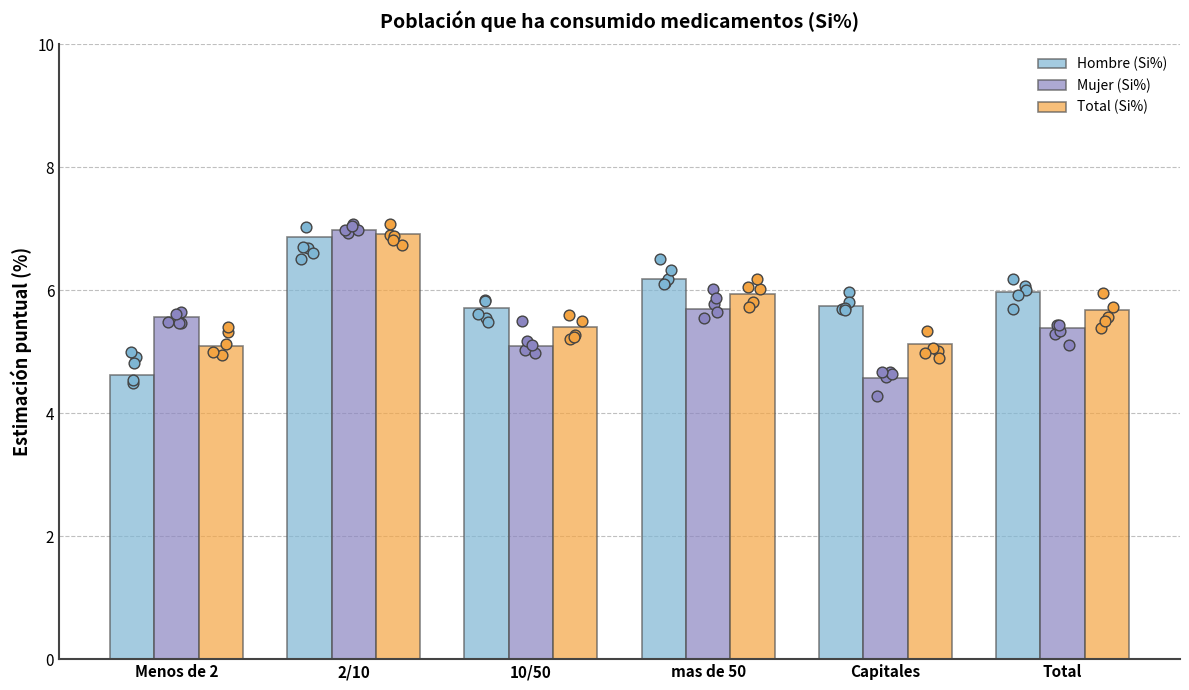

Which series contains the lowest Y value?

Mujer (Si%)